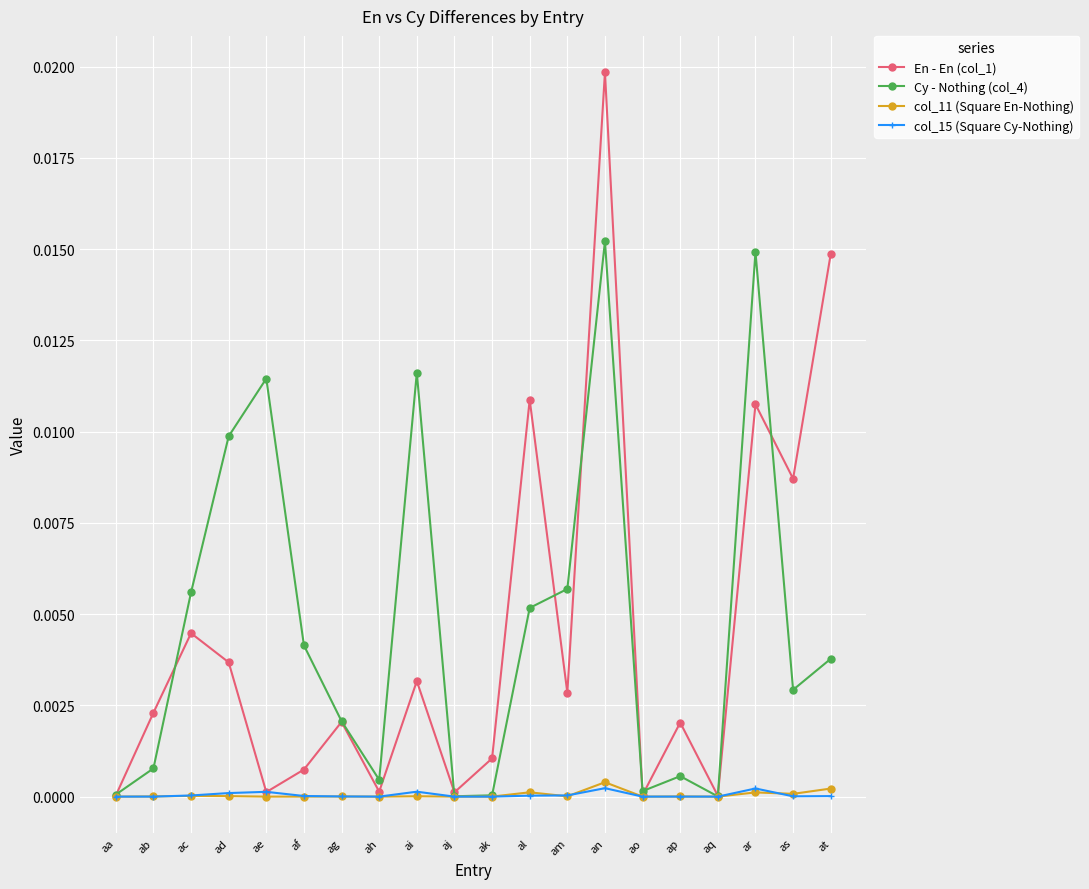

True or false: col_11 (Square En-Nothing) has more than 0 points higher than both neighbors.

True